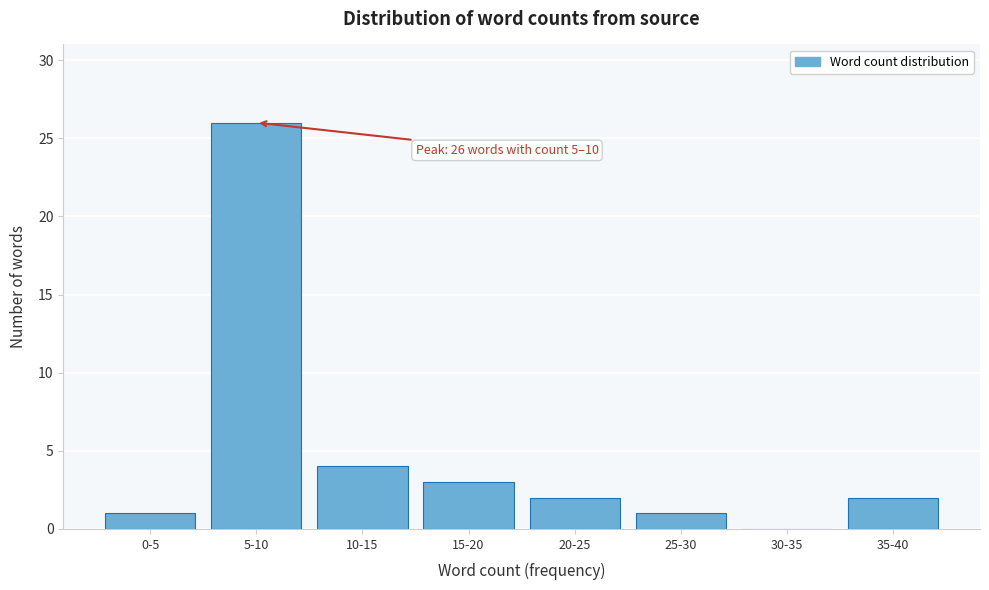

Reading right to left, extract all data points from this chart.

35-40=2	30-35=0	25-30=1	20-25=2	15-20=3	10-15=4	5-10=26	0-5=1